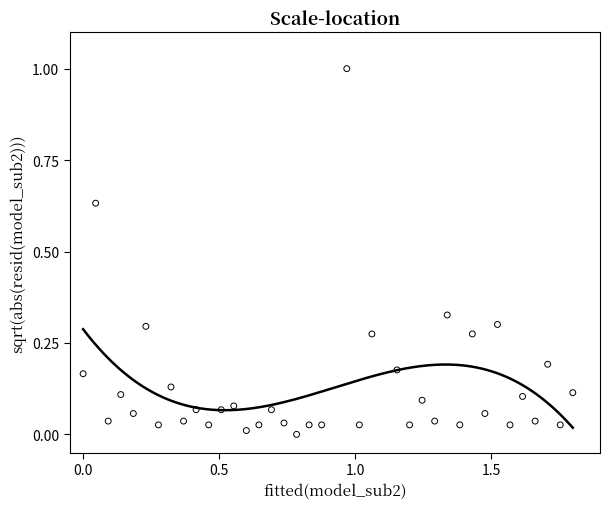

What is the range of Y values (max minus min)?

1.0